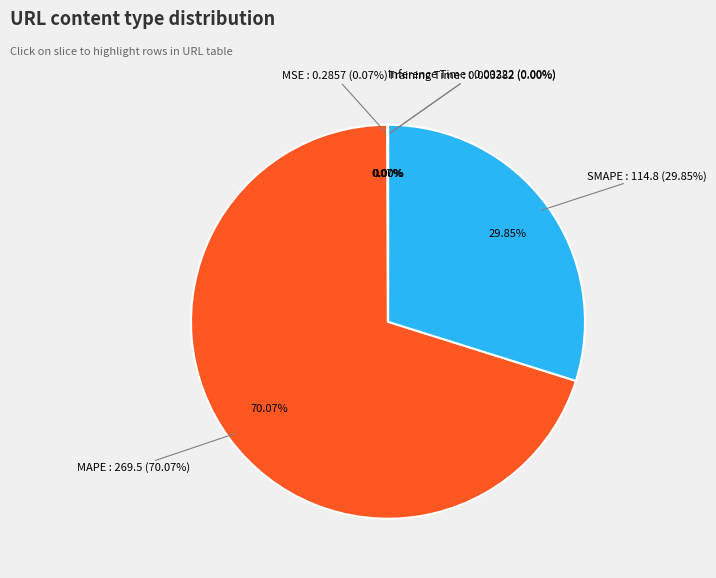

What percentage is the SMAPE slice, to the nearest percent?

30%